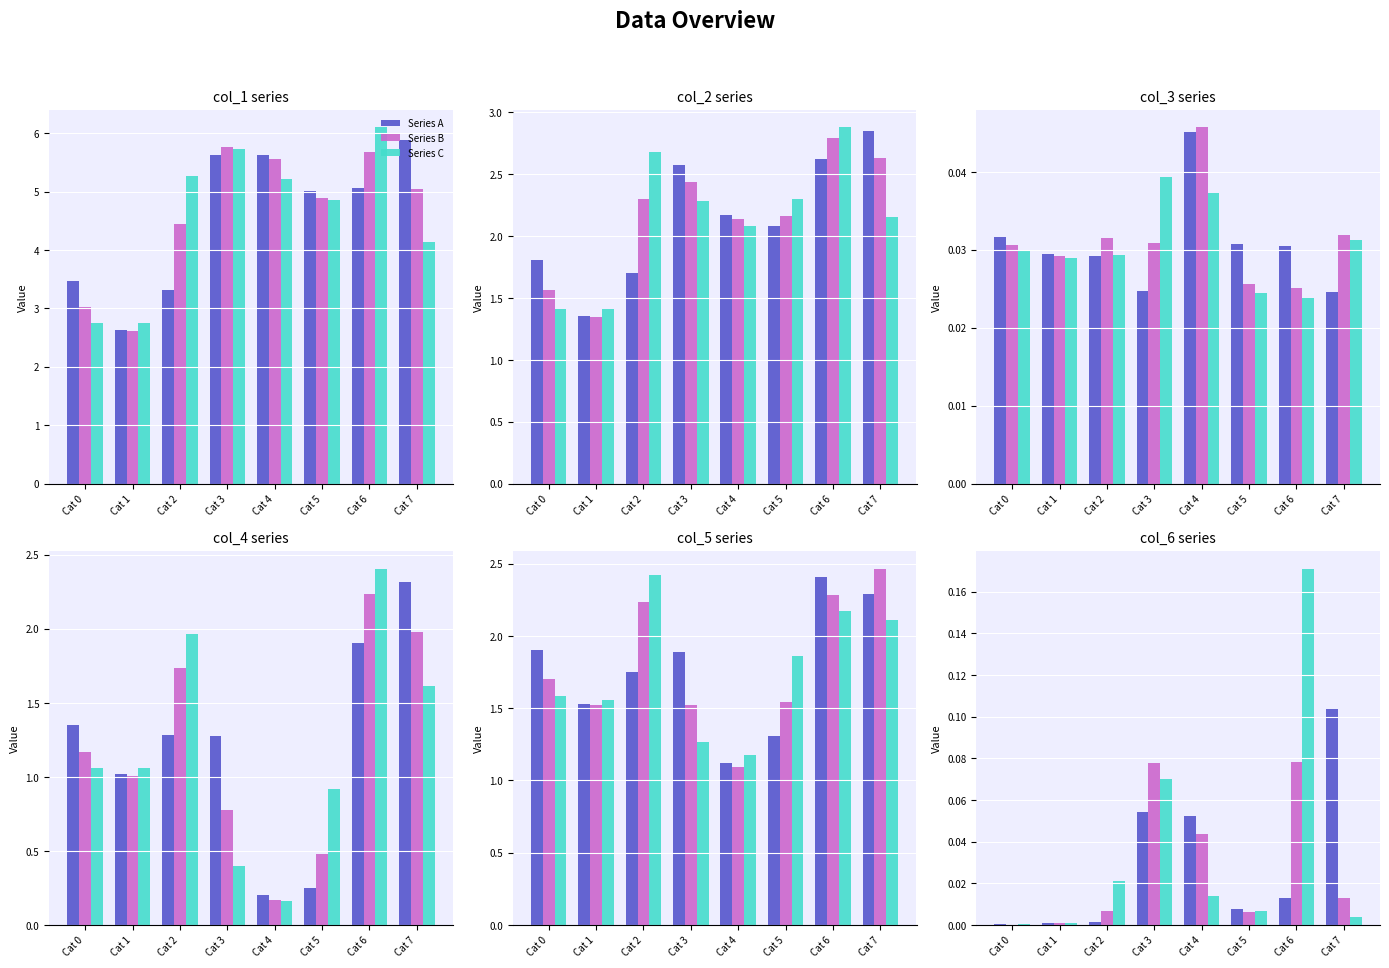

Rank the series at Cat 4 from lowest to highest value.

Series C, Series B, Series A